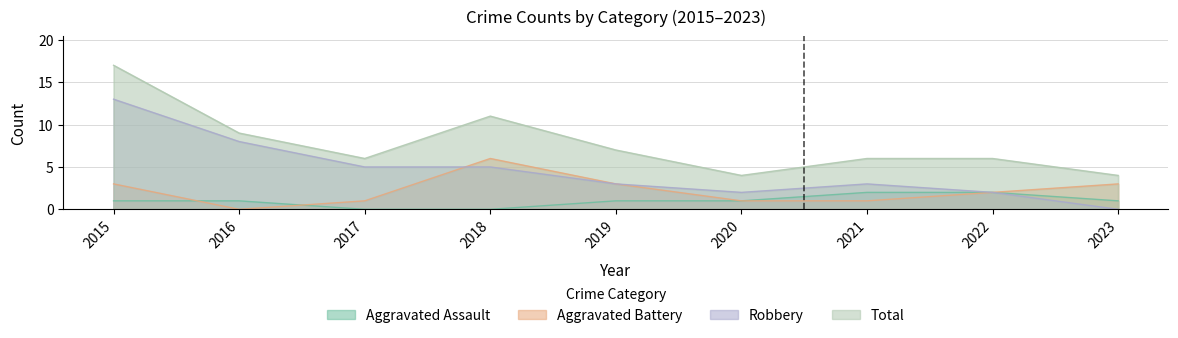

Reading right to left, extract all data points from this chart.

Aggravated Assault: 1	2	2	1	1	0	0	1	1
Aggravated Battery: 3	2	1	1	3	6	1	0	3
Robbery: 0	2	3	2	3	5	5	8	13
Total: 4	6	6	4	7	11	6	9	17